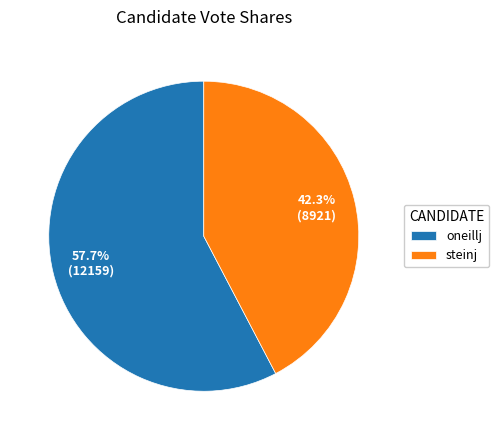

How many segments does this pie chart have?

2